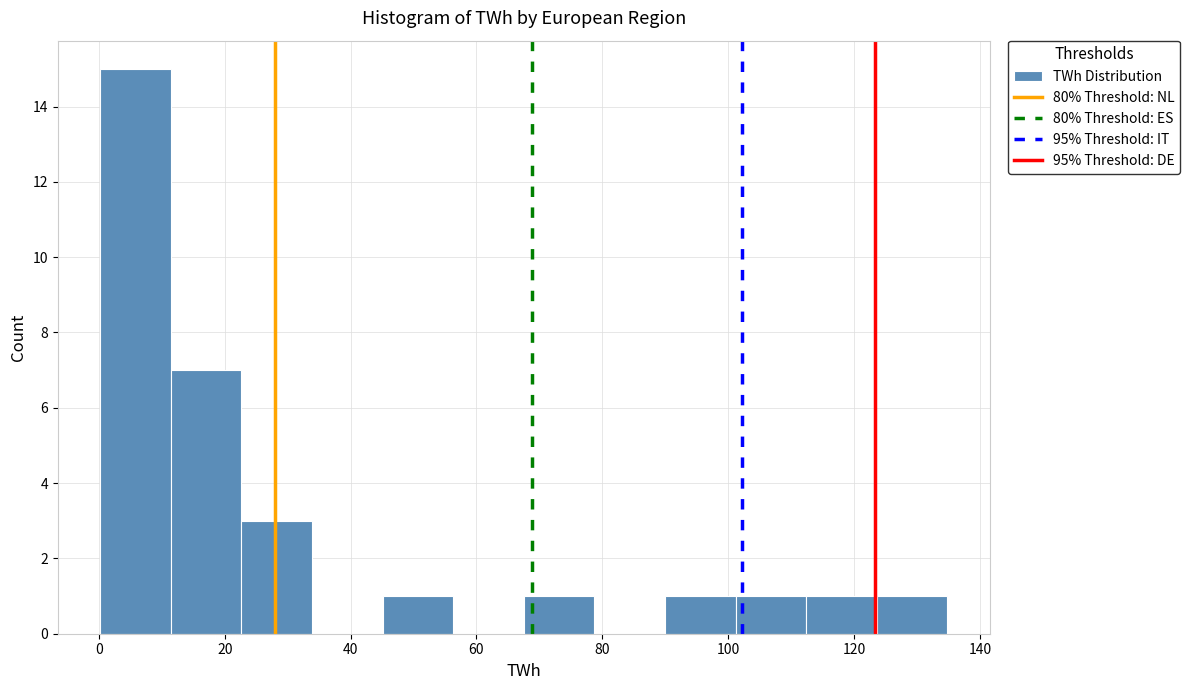

Reading left to right, transcribe this chart: for each bar, give the range it covers on the x-axis and its height. Neither the bar edges nor the heights are printed on the chart, so give them approximately, as read against the axes.

0 to 12: 15
12 to 22: 7
22 to 34: 3
34 to 46: 0
46 to 56: 1
56 to 68: 0
68 to 78: 1
78 to 90: 0
90 to 102: 1
102 to 112: 1
112 to 124: 1
124 to 134: 1